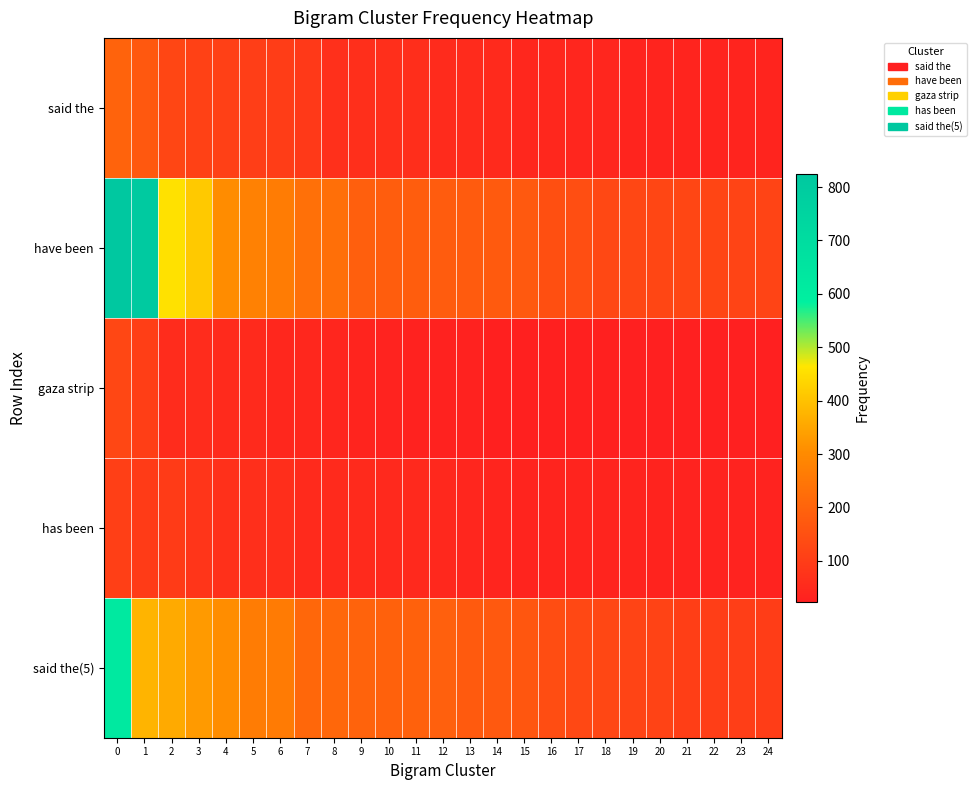

Which series has the largest range (max minus min)?

have been